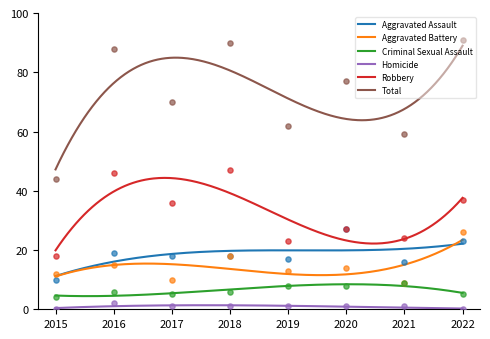

At which category is the sum across all series the highest?

2022